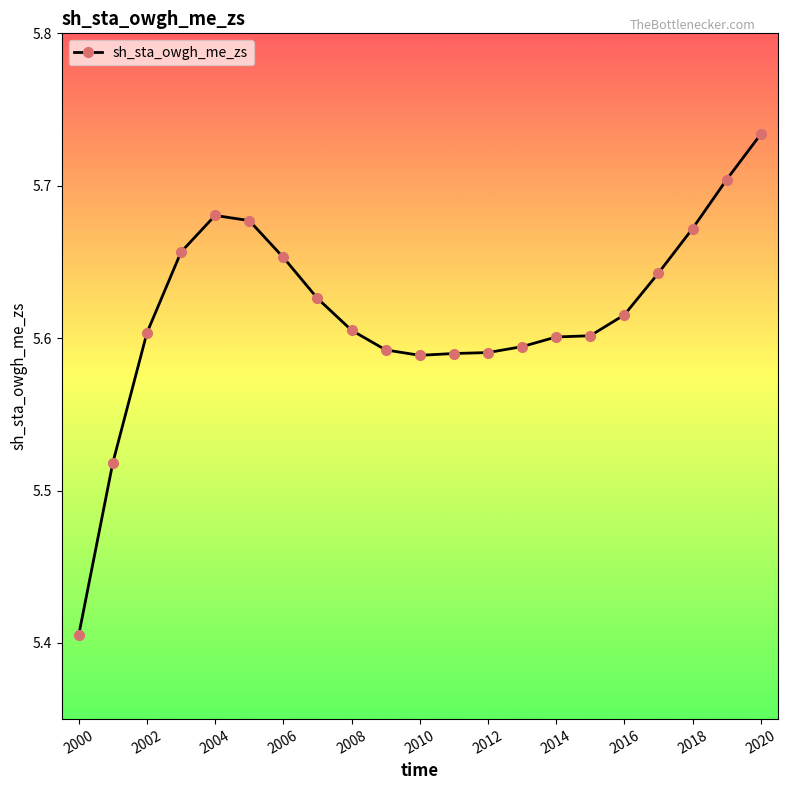

What is the difference between the second highest and minimum values?

0.3